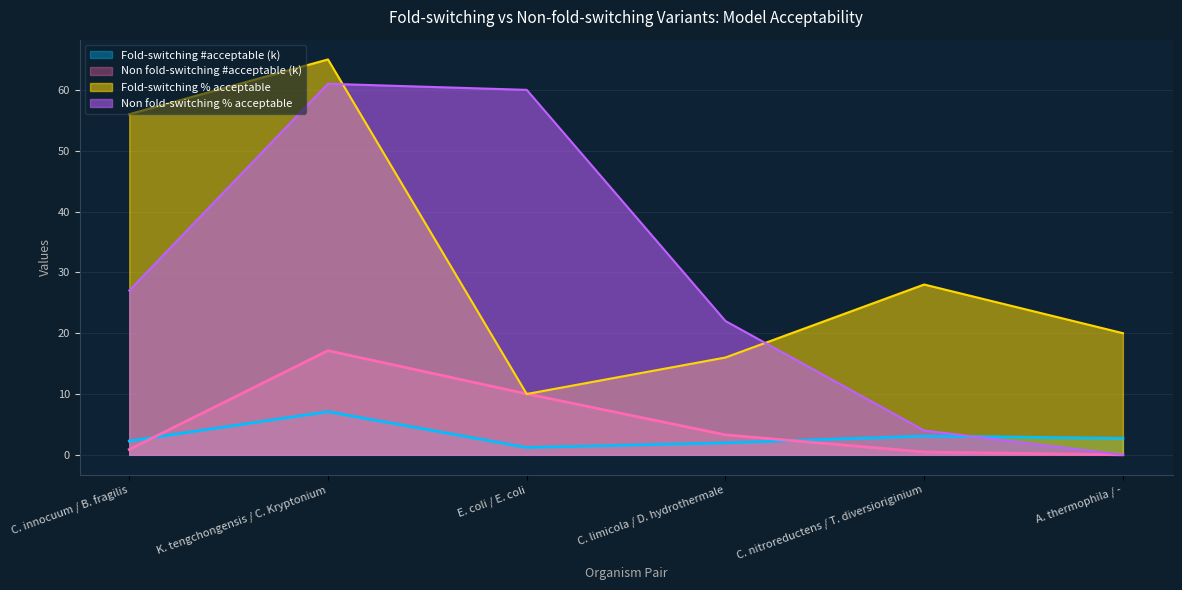

How many times do Fold-switching % acceptable and Non fold-switching % acceptable cross each other?

2